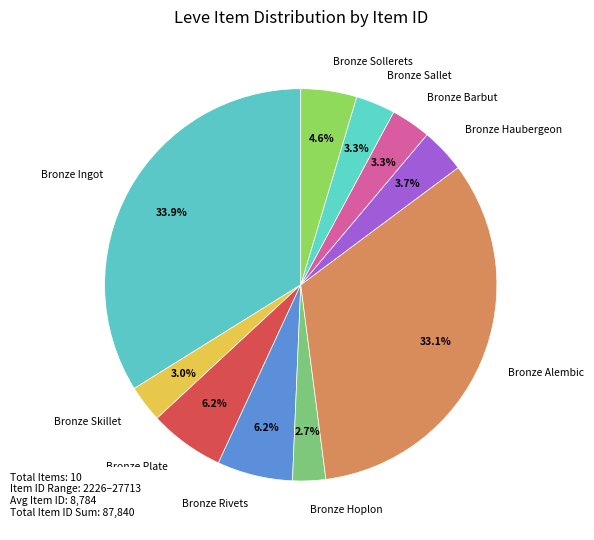

Which slice is the largest?

Bronze Ingot